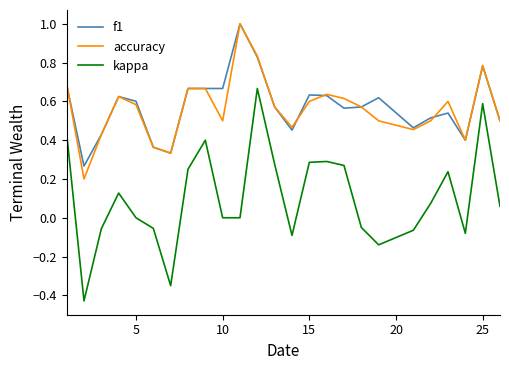

What is the highest value of the accuracy series?

1.0